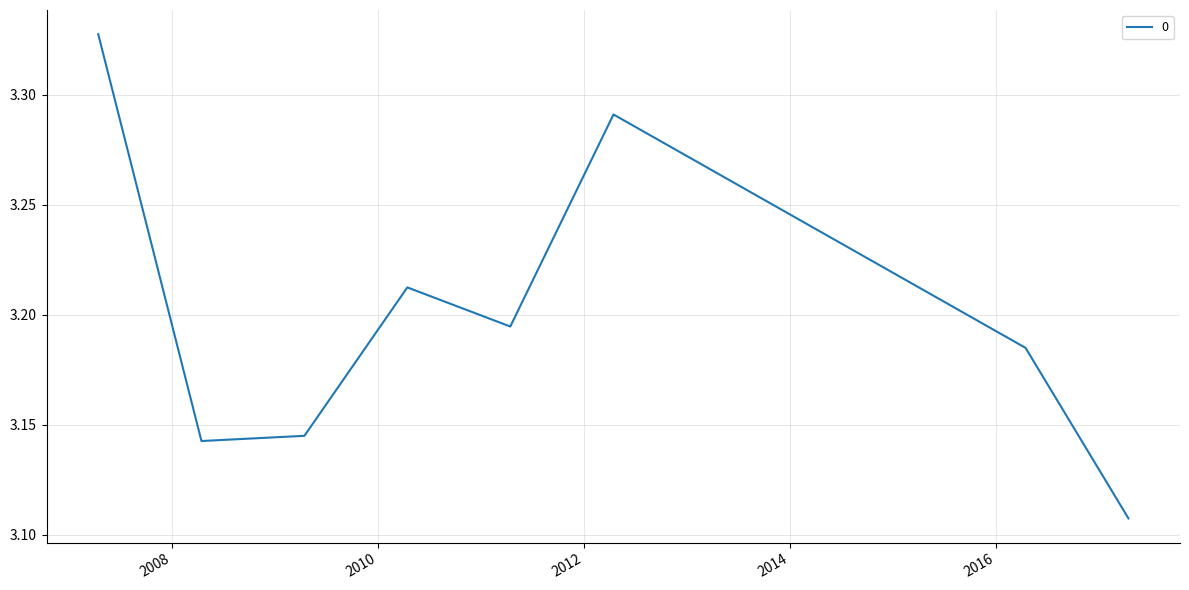

How many interior local peaks (higher than both neighbors) does the data have?

2